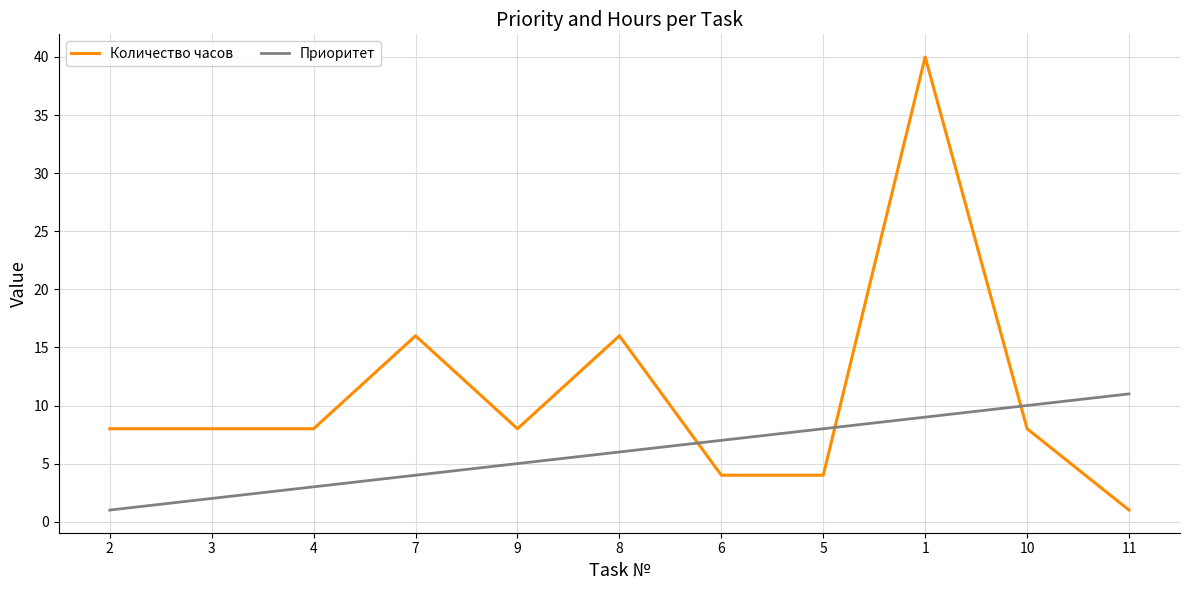

Between which two adjacent categories do Количество часов and Приоритет first intersect?

8 and 6